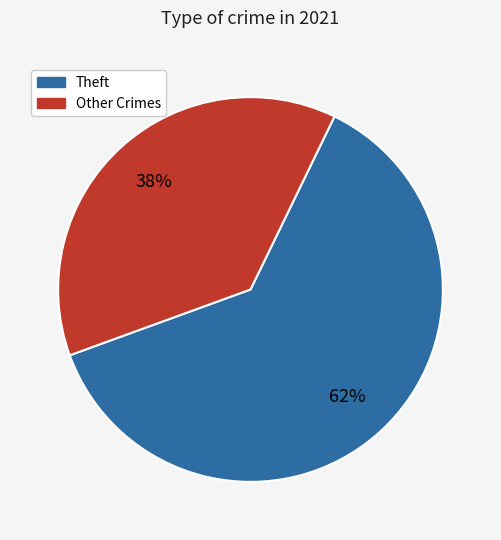

To the nearest percent, what is the average slice percentage?

50%